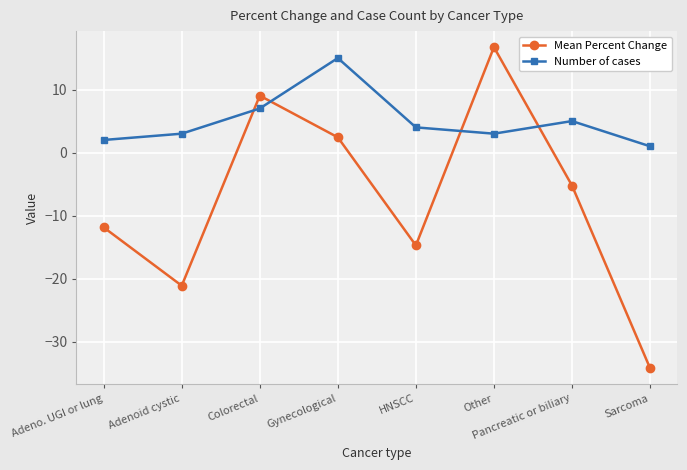

Reading right to left, transcribe all the data shown in this chart.

Mean Percent Change: Sarcoma=-34.2	Pancreatic or biliary=-5.2	Other=16.7	HNSCC=-14.7	Gynecological=2.4	Colorectal=9.0	Adenoid cystic=-21.1	Adeno. UGI or lung=-11.9
Number of cases: Sarcoma=1.0	Pancreatic or biliary=5.0	Other=3.0	HNSCC=4.0	Gynecological=15.0	Colorectal=7.0	Adenoid cystic=3.0	Adeno. UGI or lung=2.0